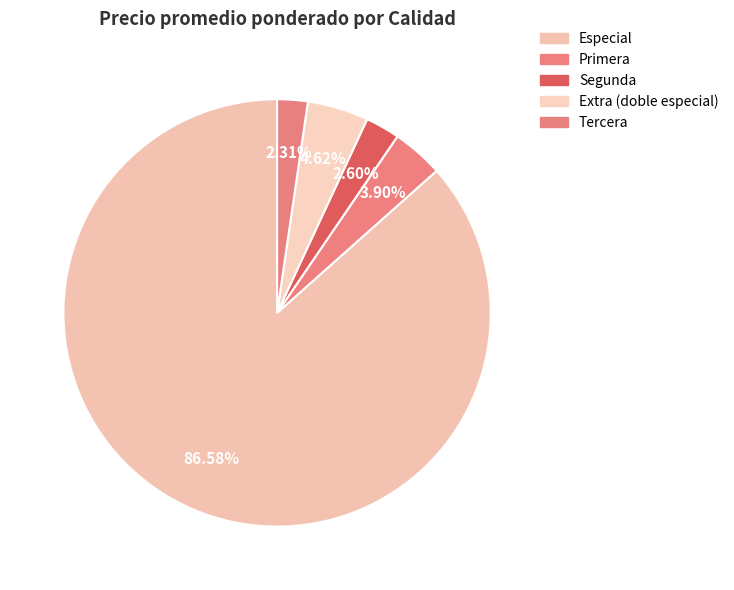

Rank the categories by value from lowest to highest.

Tercera, Segunda, Primera, Extra (doble especial), Especial